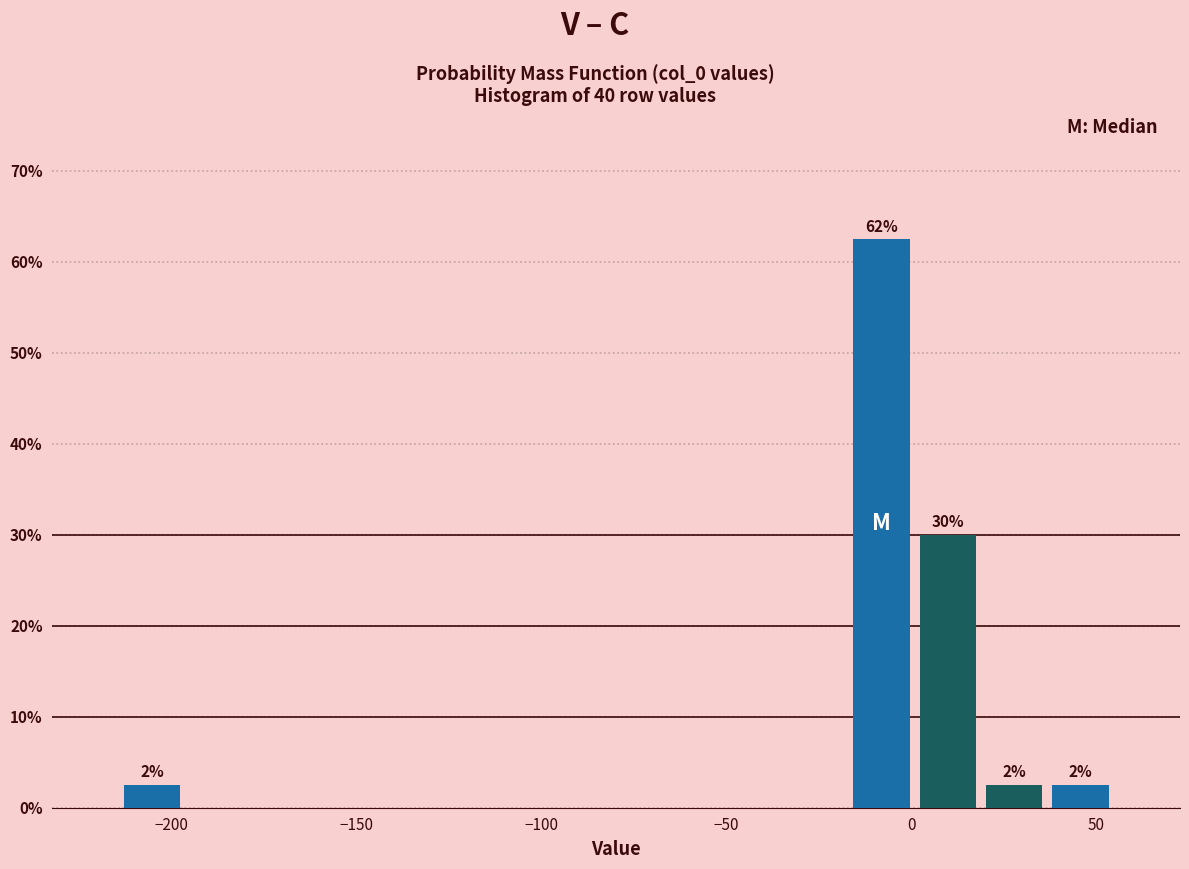

Around what value on the x-axis is the tallest bar? Give the approximate position of its centre, as read against the axis.

-10